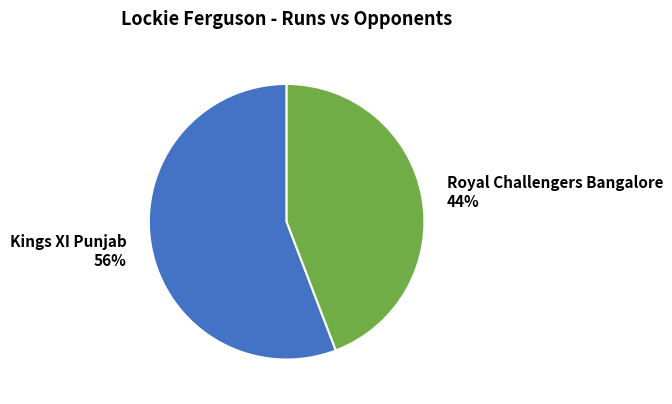

Which has a higher value, Royal Challengers Bangalore or Kings XI Punjab?

Kings XI Punjab